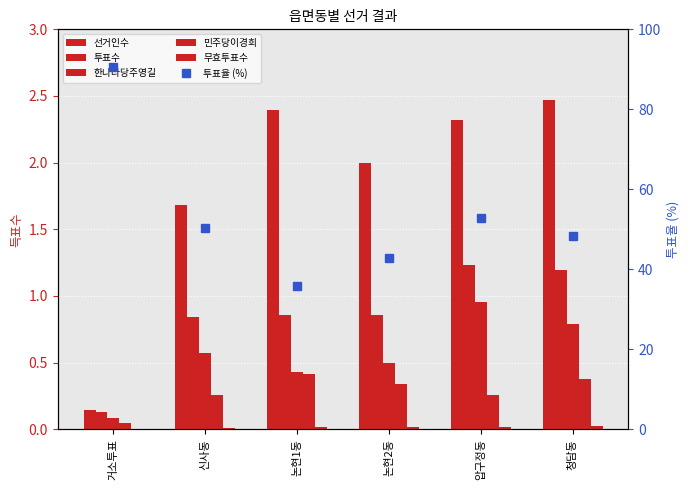

What is the maximum value shown in the chart?

90.6